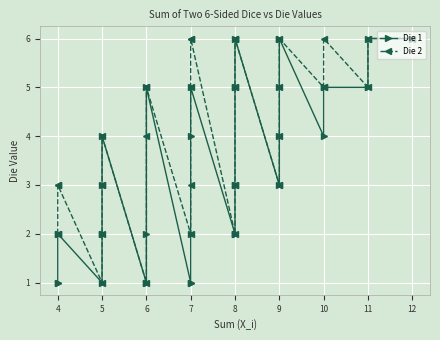

Which series has the largest total across all categories?

Die 2